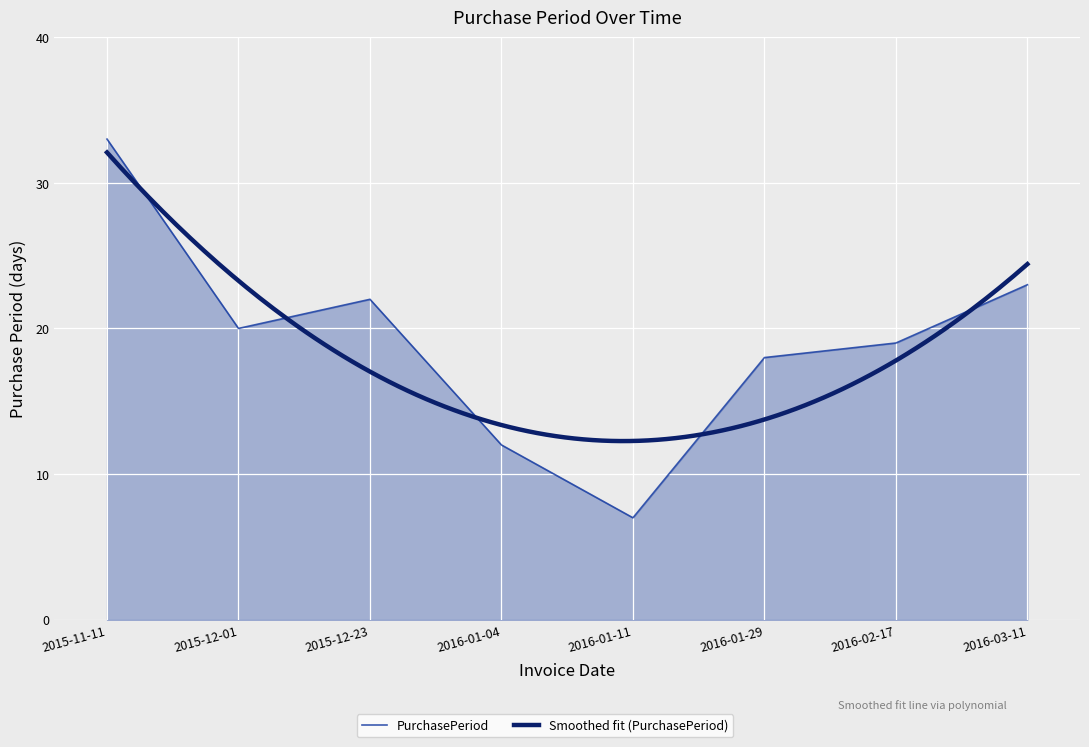

Which label corresponds to the smallest value in the chart?

2016-01-11